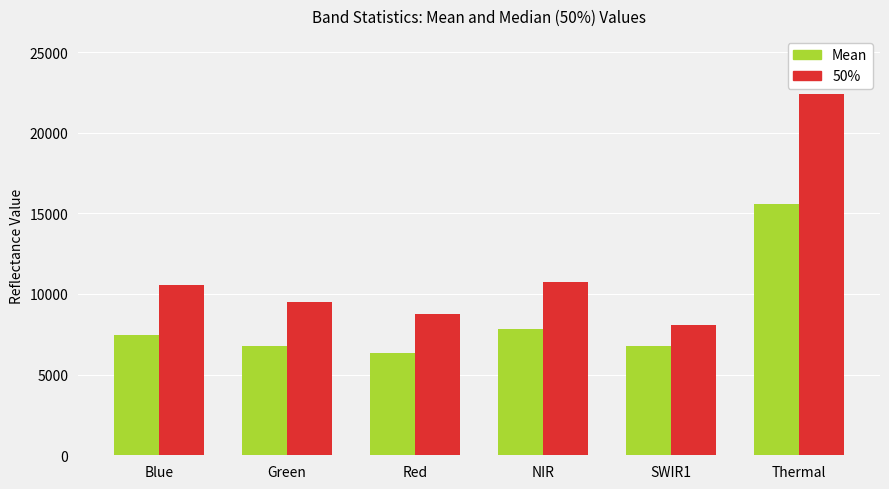

What is the sum of all Mean values?

50742.0